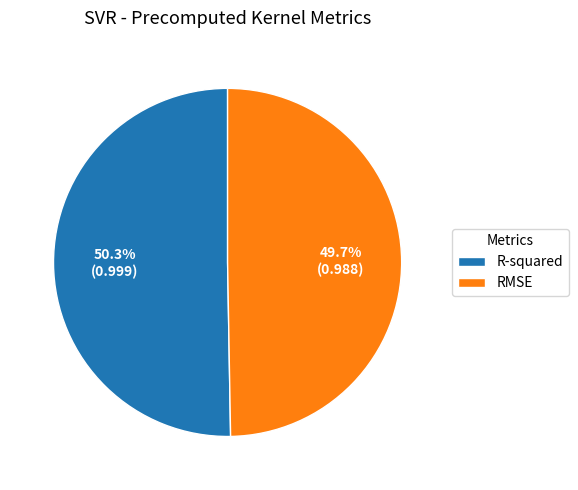

To the nearest percent, what is the difference between the largest and smallest slice percentages?

1%